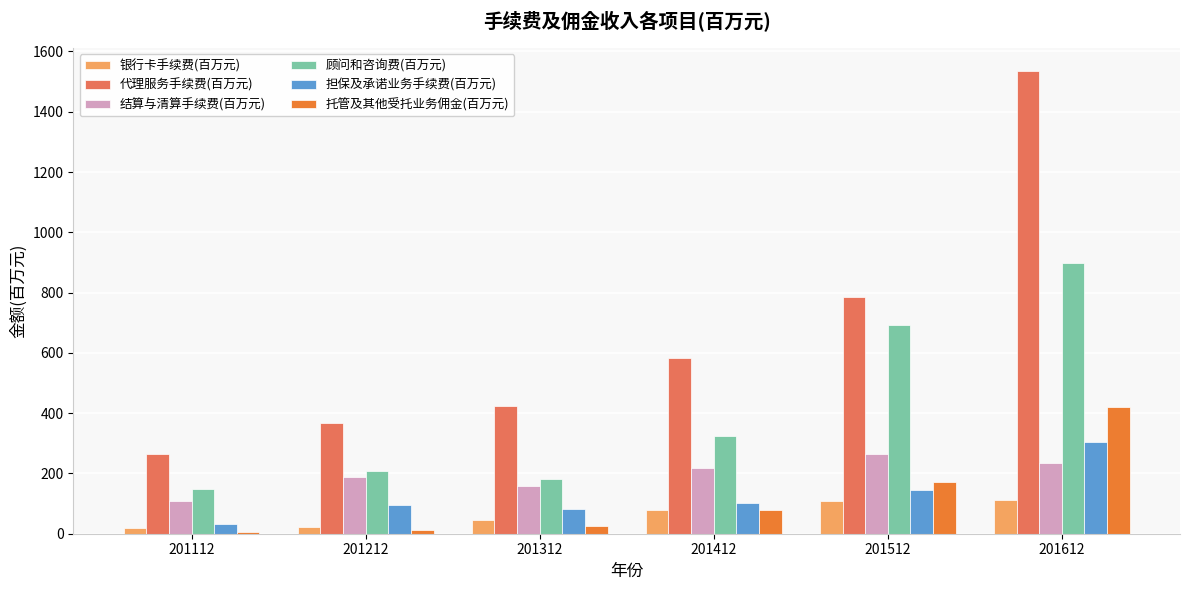

What is the difference between the second highest and second lowest values in the 顾问和咨询费(百万元) series?

510.0